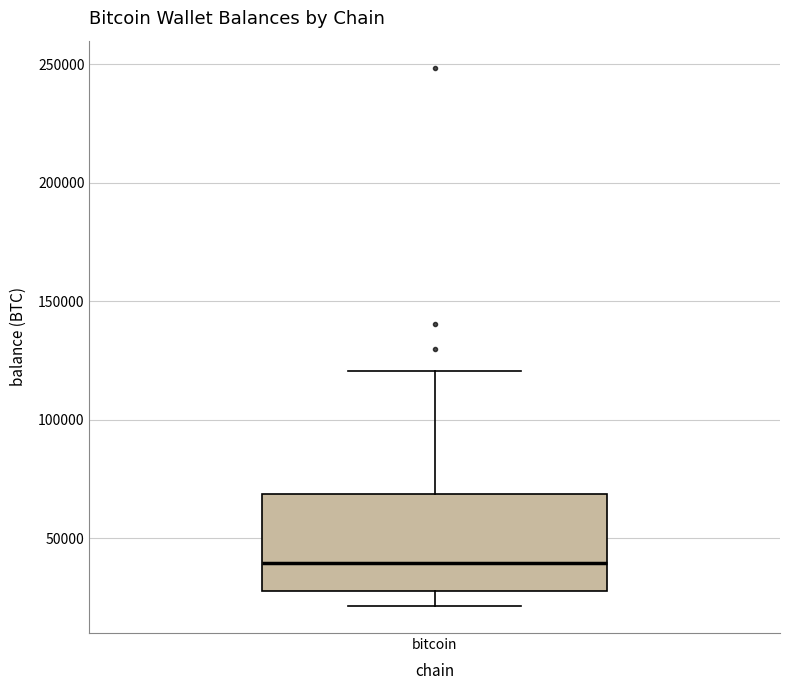

Read this box plot against the y-axis: the position of the median line, the range covered by the box, and the ends of both whiskers. The values are not printed on the chart, so give them approximately, as read against the axis.

median 40000, box 25000 to 70000, whiskers 20000 to 120000